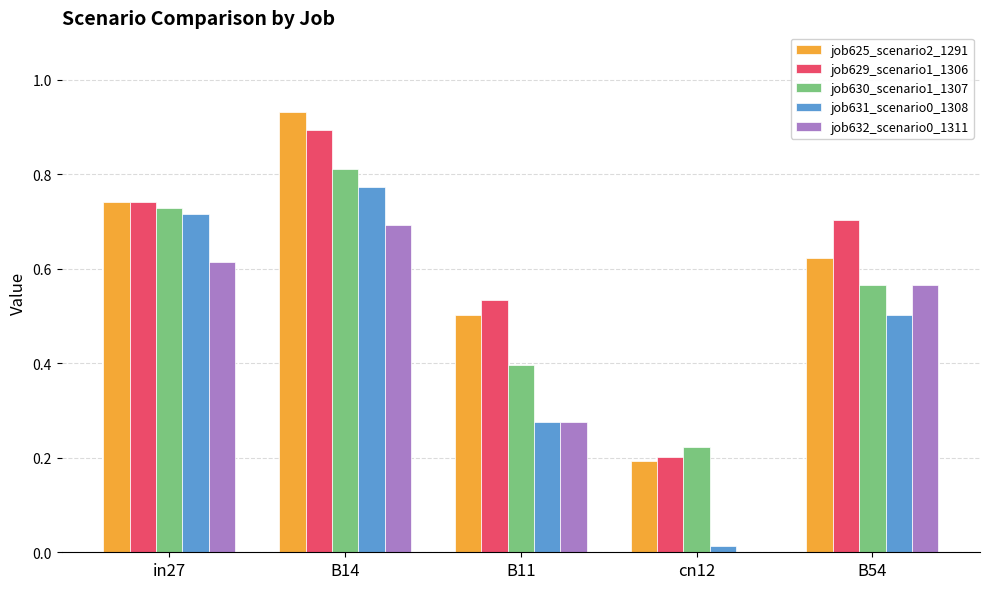

Is it true that job632_scenario0_1311 equals 0.3 at cn12?

False